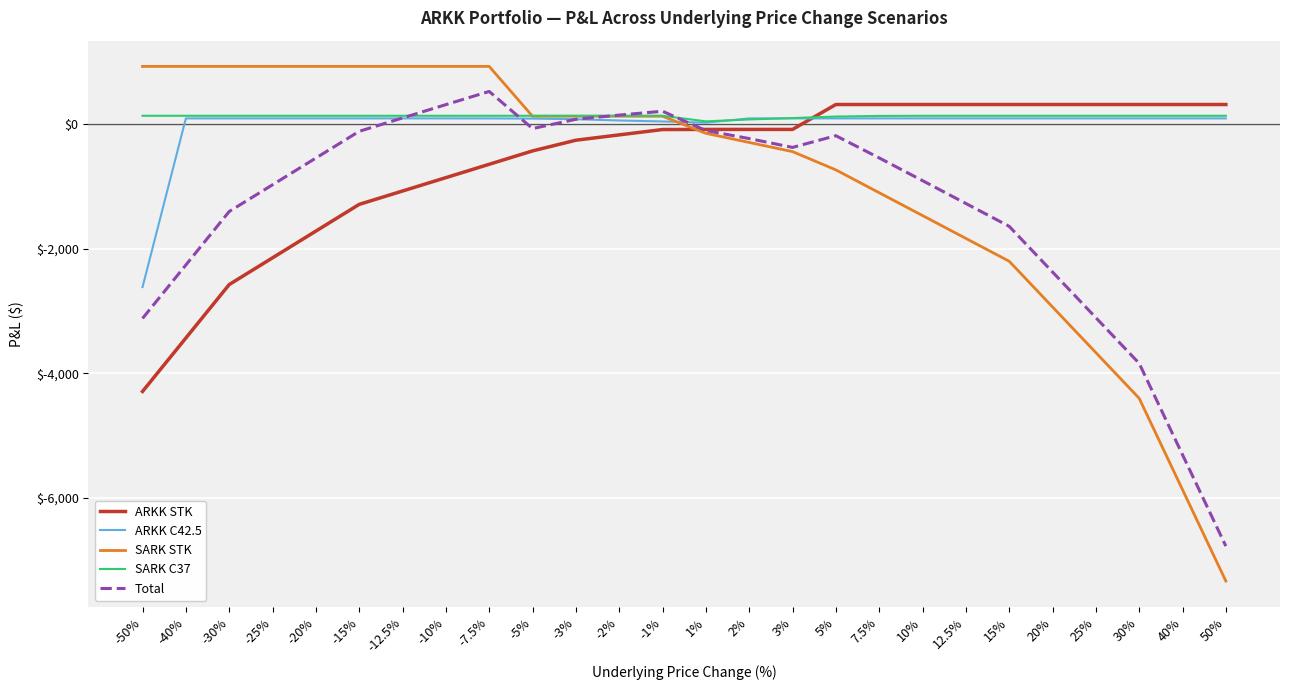

Between -30% and -7.5%, which series saw the biggest shift?

ARKK STK